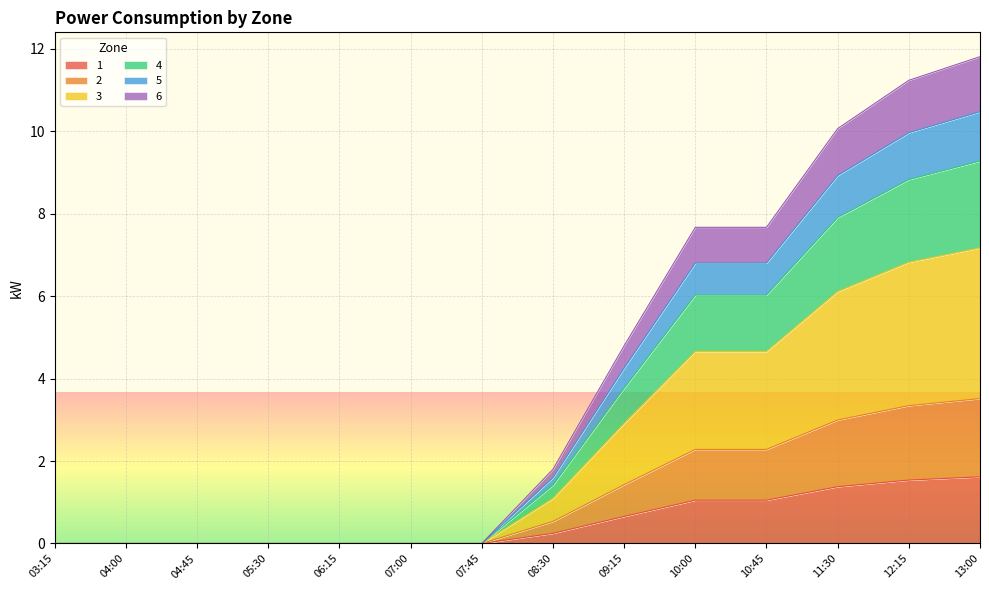

Which category has the lowest value across all series?

03:15